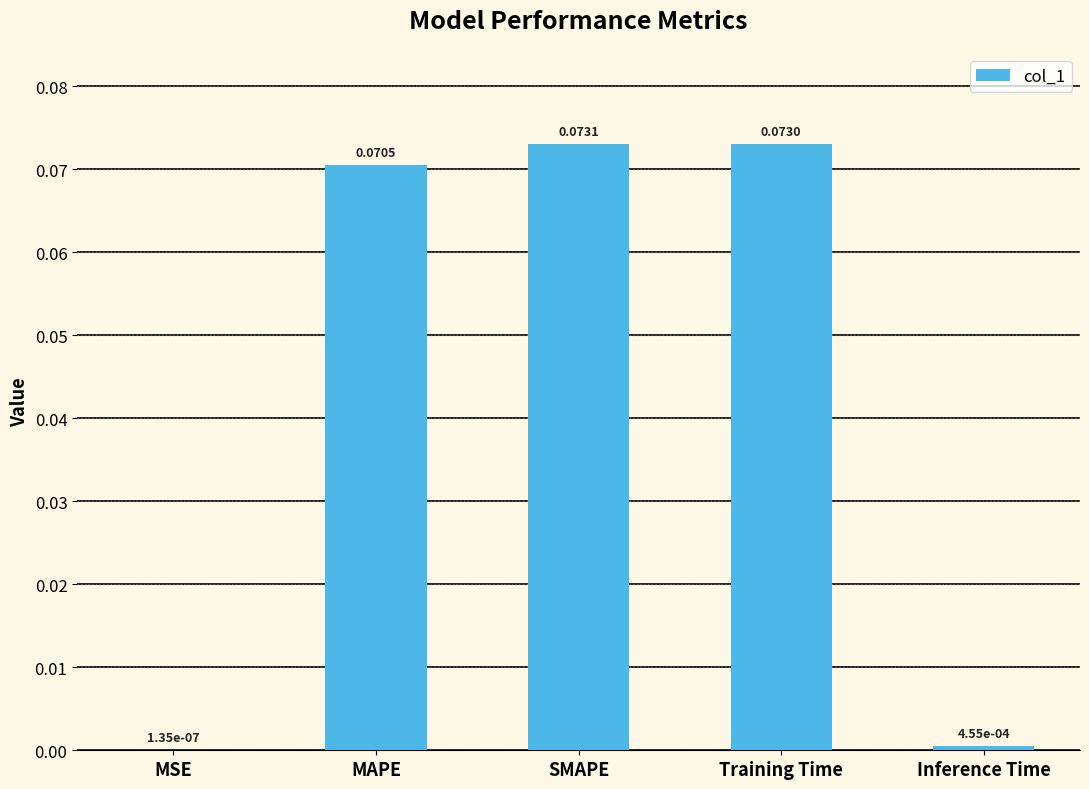

Which category has the highest value across all series?

SMAPE